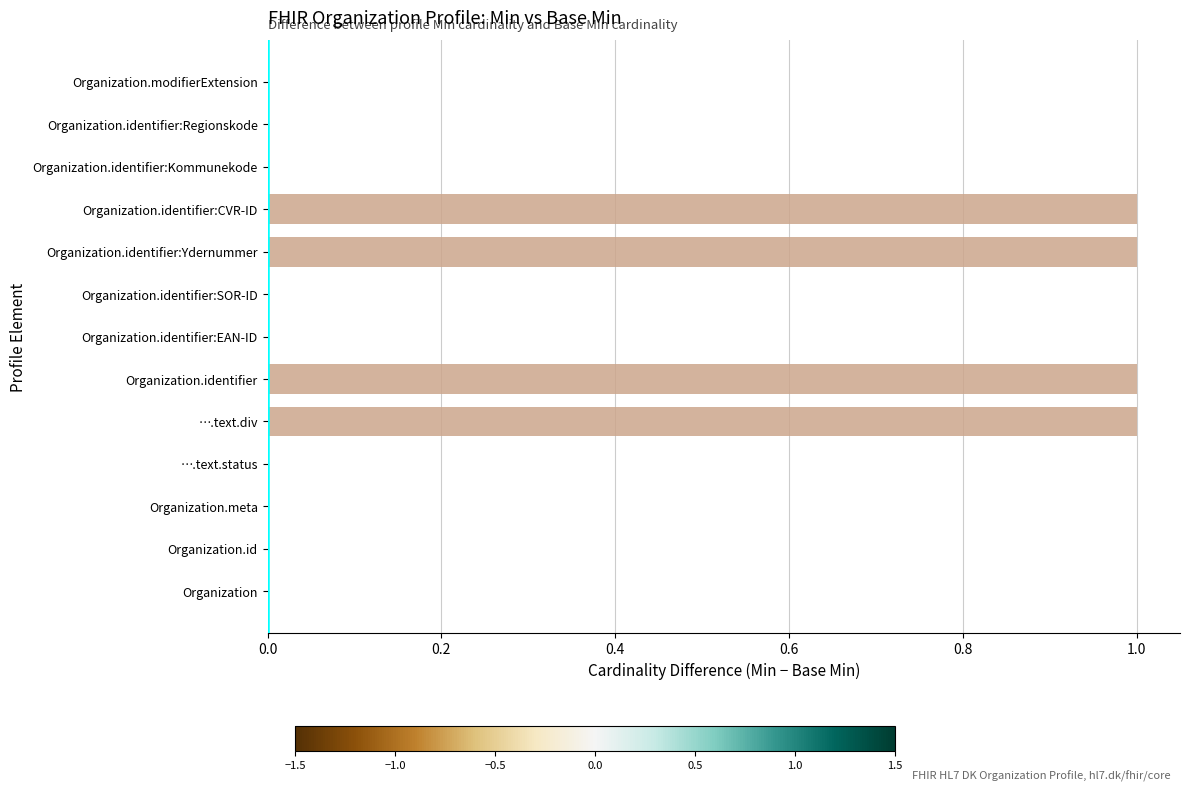

Reading bottom to top, what are all the values shown in this chart?

Organization=0	Organization.id=0	Organization.meta=0	….text.status=0	….text.div=1	Organization.identifier=1	Organization.identifier:EAN-ID=0	Organization.identifier:SOR-ID=0	Organization.identifier:Ydernummer=1	Organization.identifier:CVR-ID=1	Organization.identifier:Kommunekode=0	Organization.identifier:Regionskode=0	Organization.modifierExtension=0